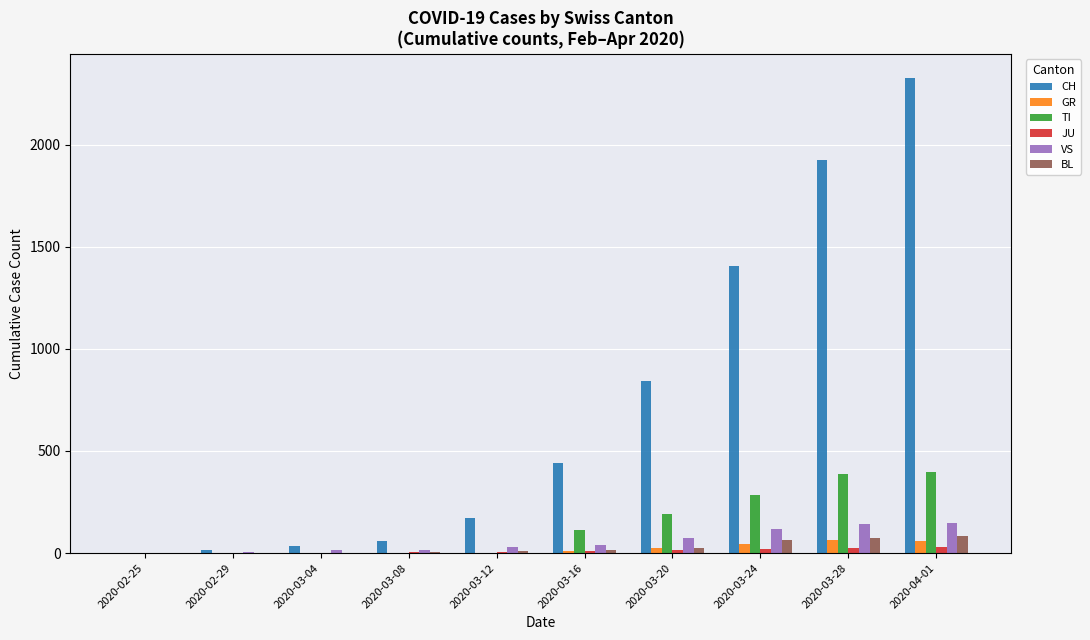

What is the average value of the CH series?

723